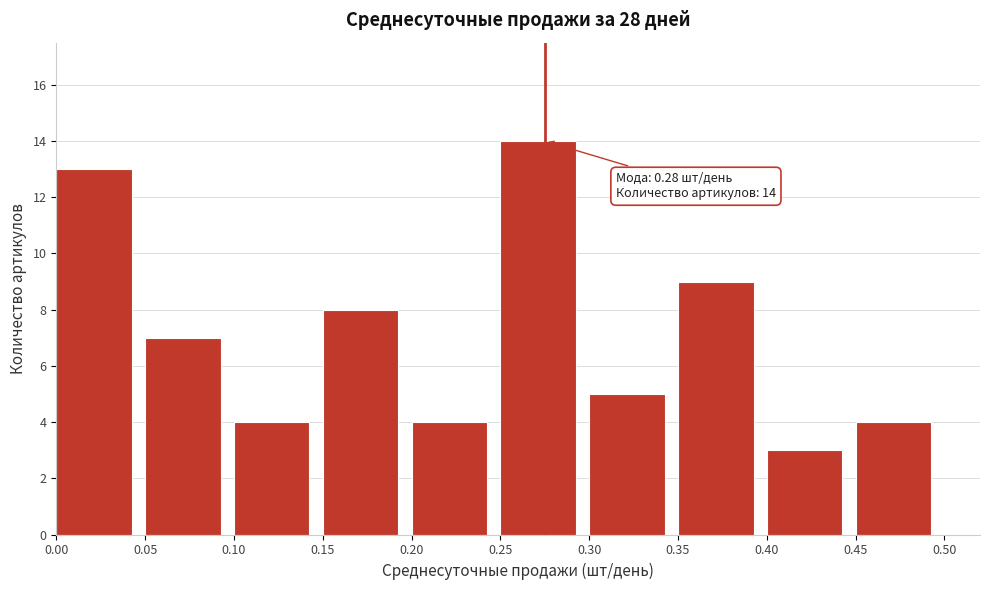

Over which range of the x-axis is the bar tallest?

0.25 to 0.30